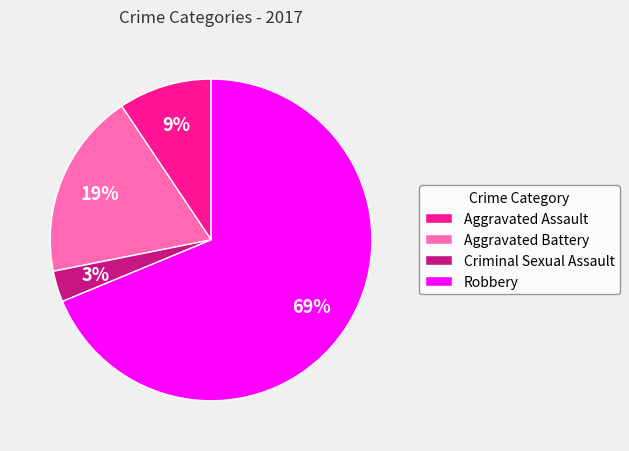

Is it true that Aggravated Battery is 30% of the pie?

False